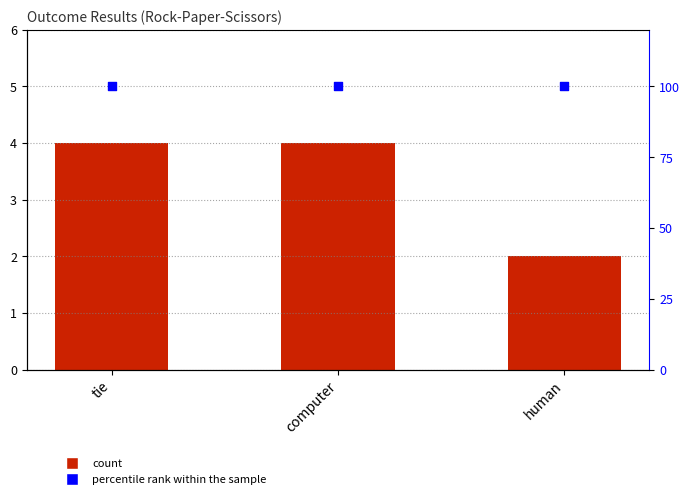

At how many categories does at least one series exceed 64?

3